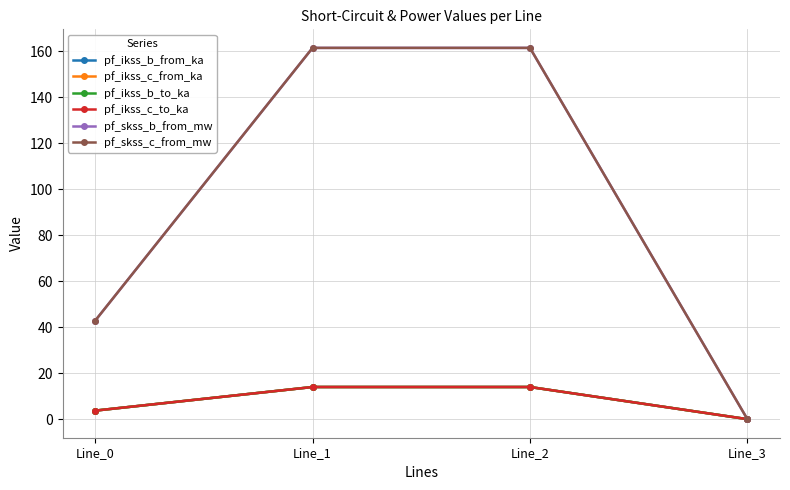

What is the difference between the pf_ikss_c_to_ka values at Line_0 and Line_3?

3.7